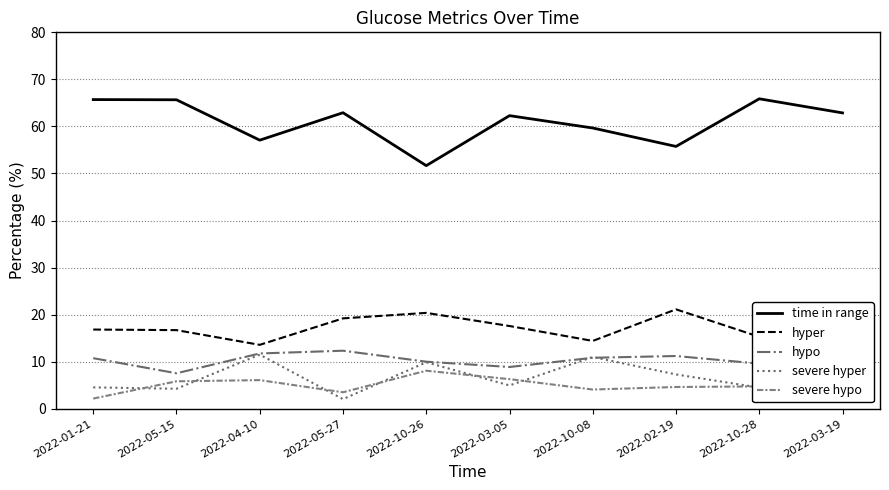

What is the minimum value shown in the chart?

2.0